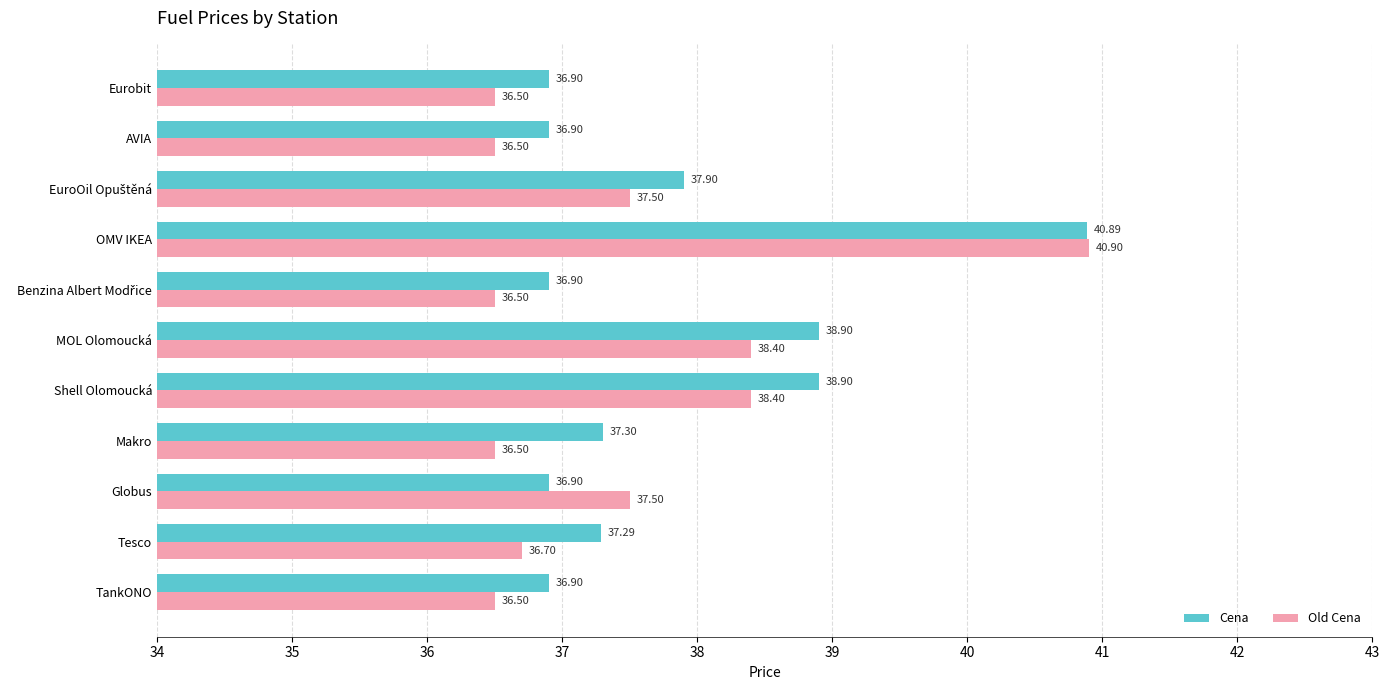

List the series in order of their overall mean, lowest first.

Old Cena, Cena